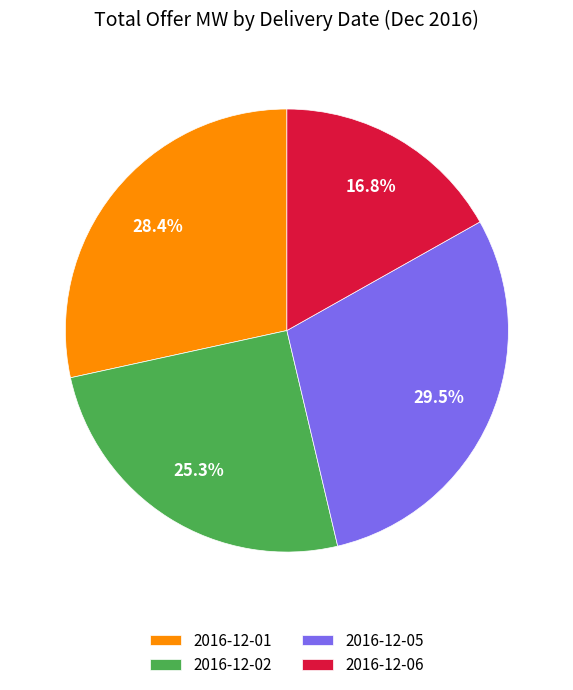

Which has a higher value, 2016-12-01 or 2016-12-05?

2016-12-05